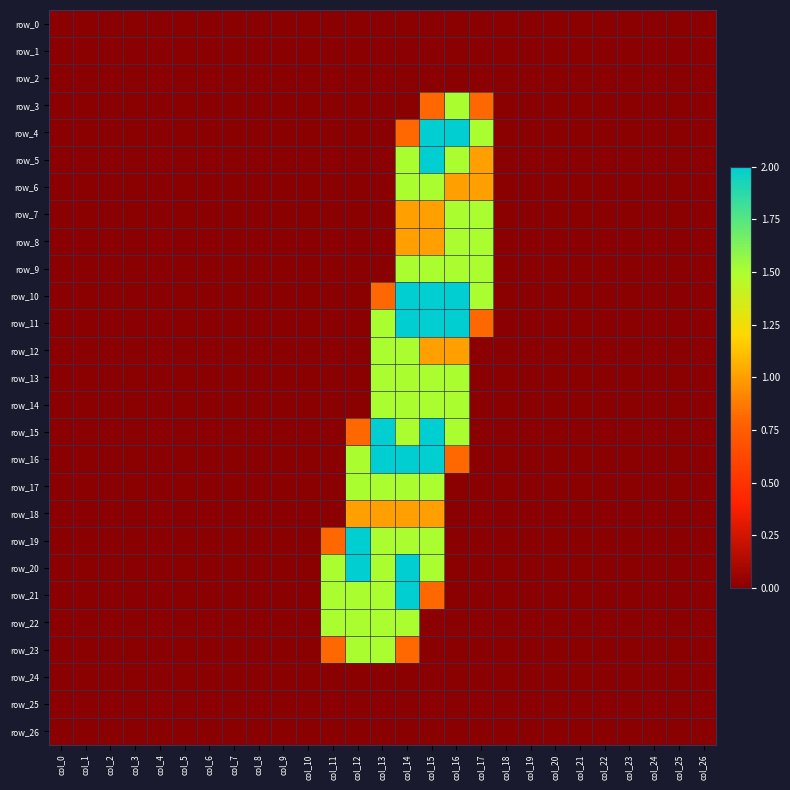

Which series has the widest spread of values?

row_4